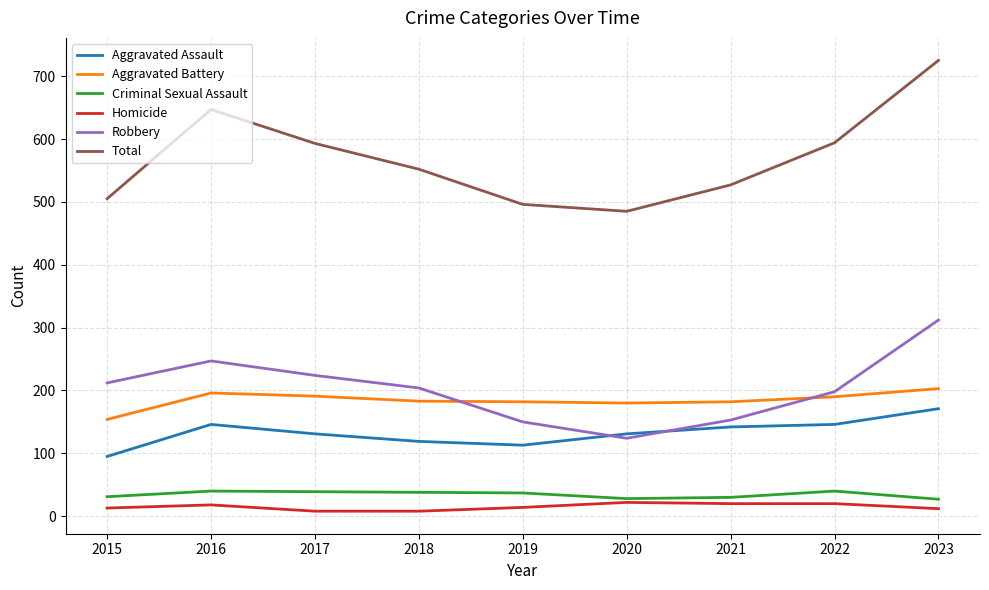

Which series changed the most between 2018 and 2023?

Total